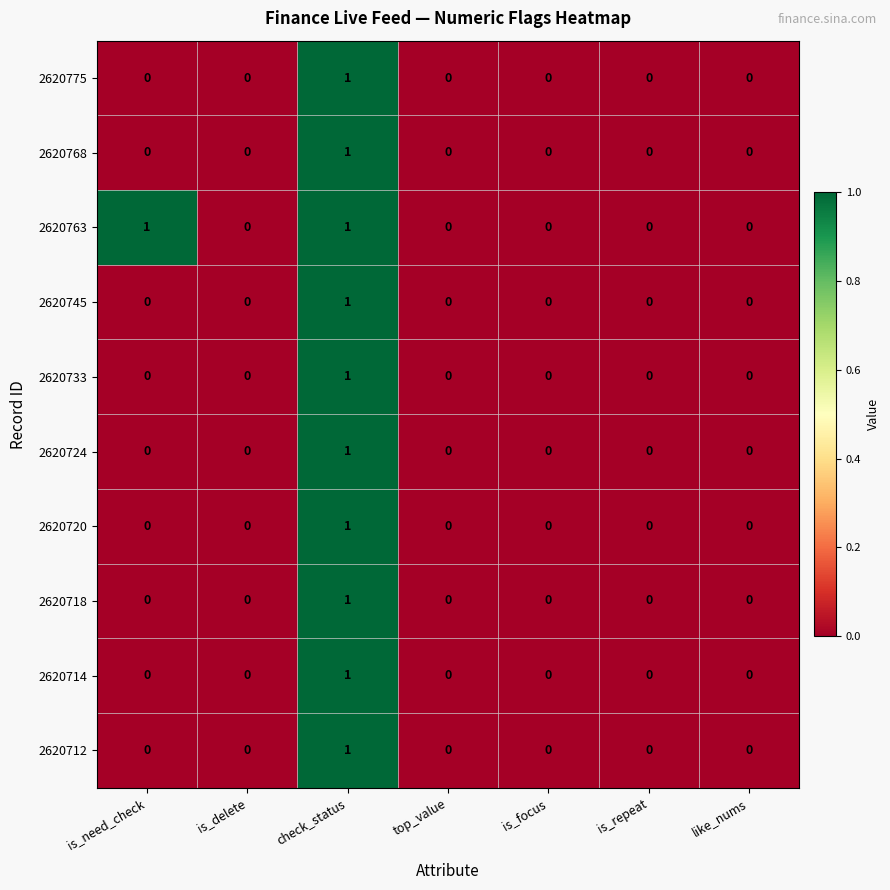

Is it true that 2620745 equals 0 at top_value?

True